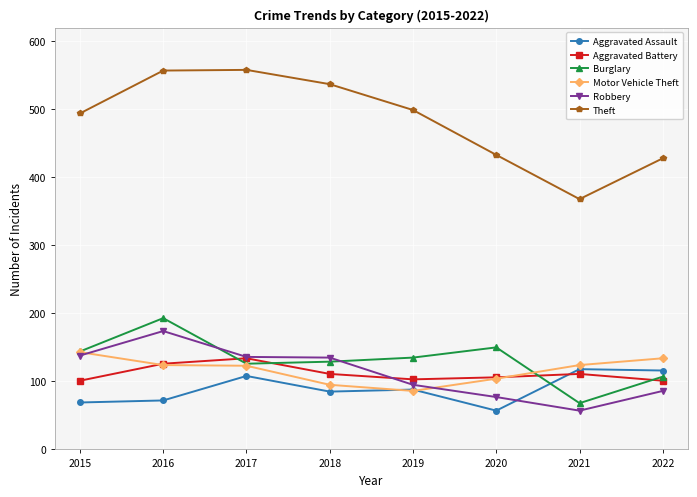

Which series ends up on top after the final intersection of Aggravated Assault and Motor Vehicle Theft?

Motor Vehicle Theft